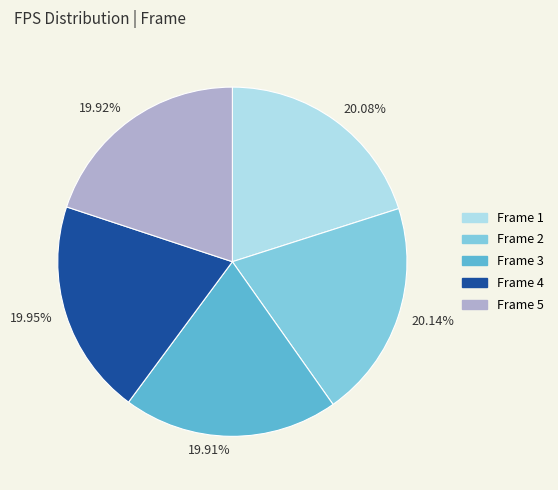

What percentage is the Frame 4 slice, to the nearest percent?

20%